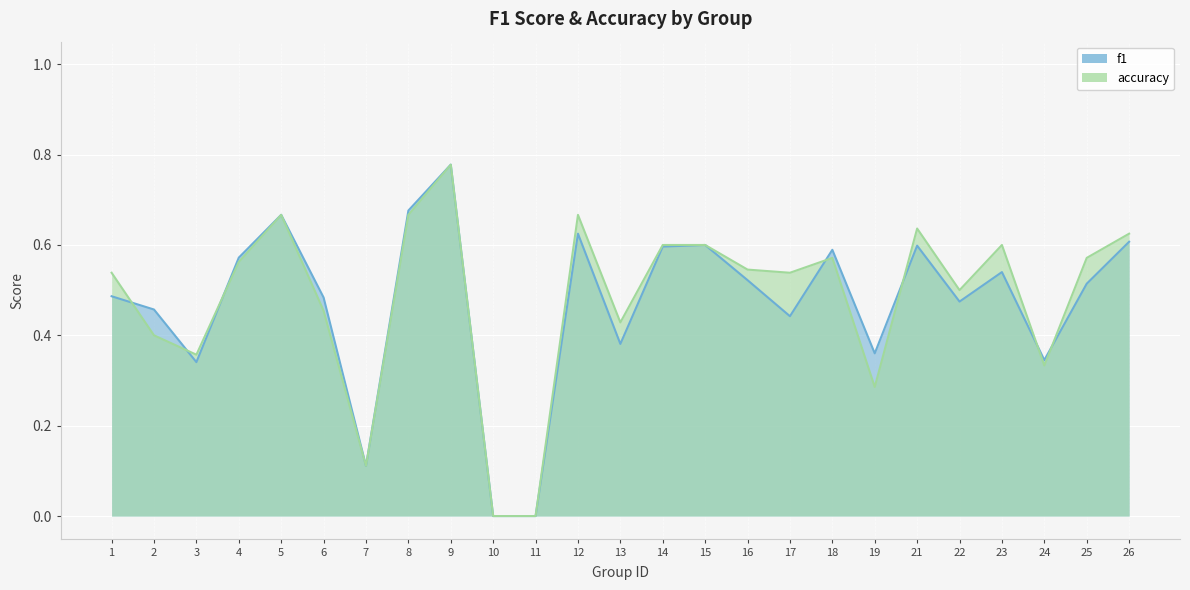

Which series has the largest total across all categories?

accuracy